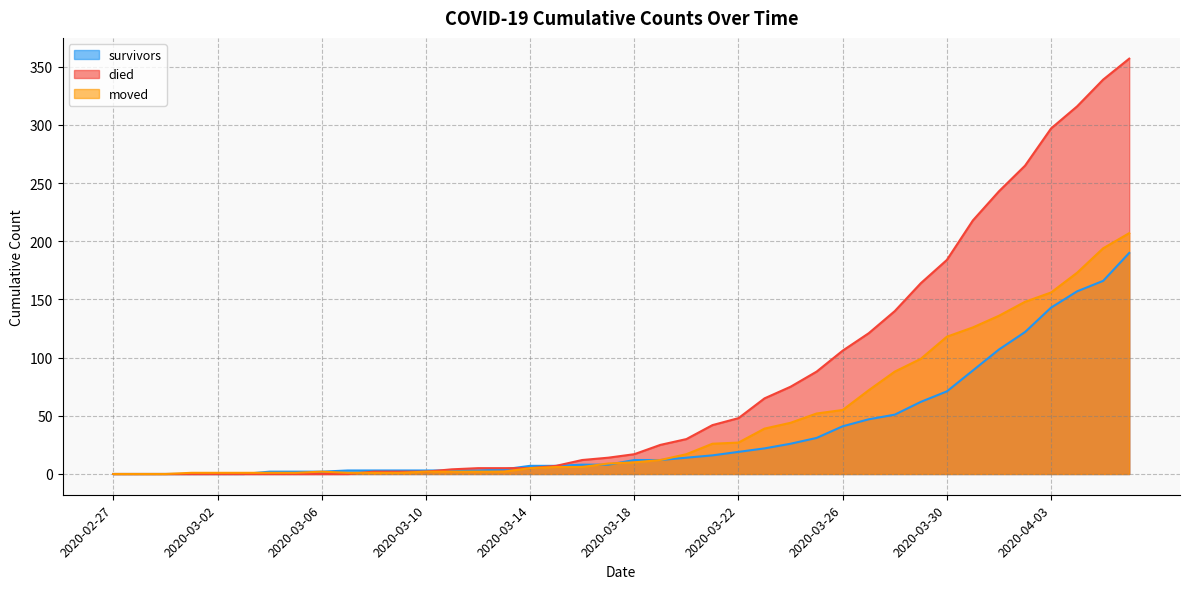

How many lines are shown in the chart?

3